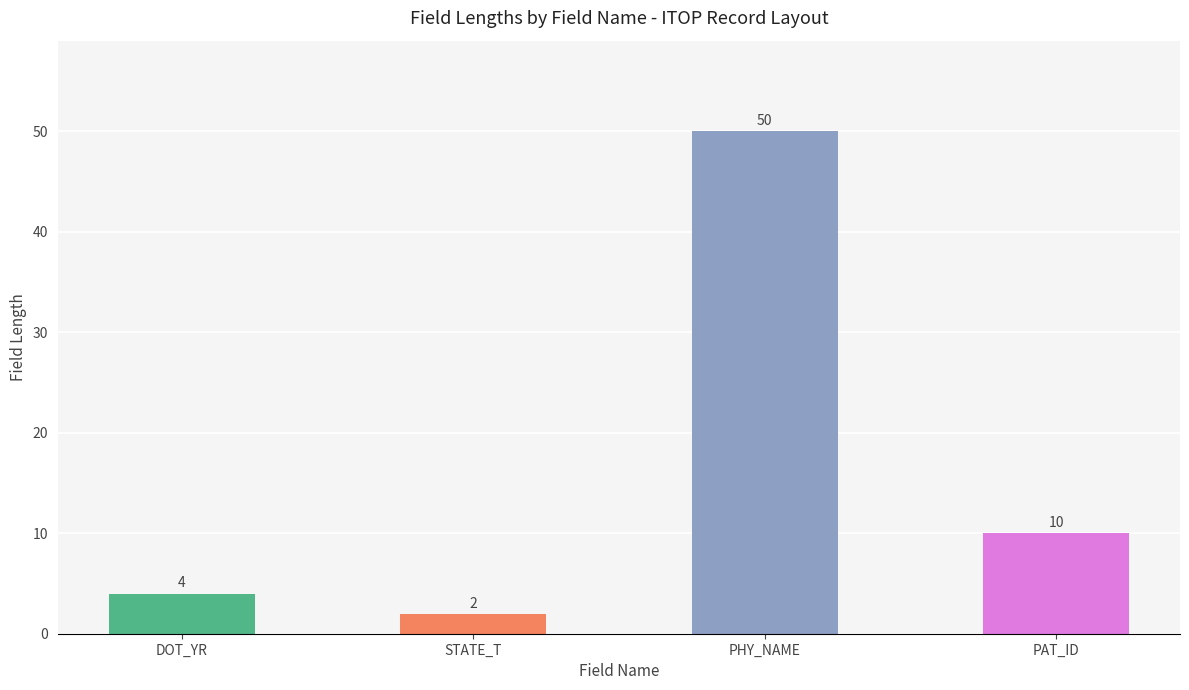

How many series are shown in this chart?

1